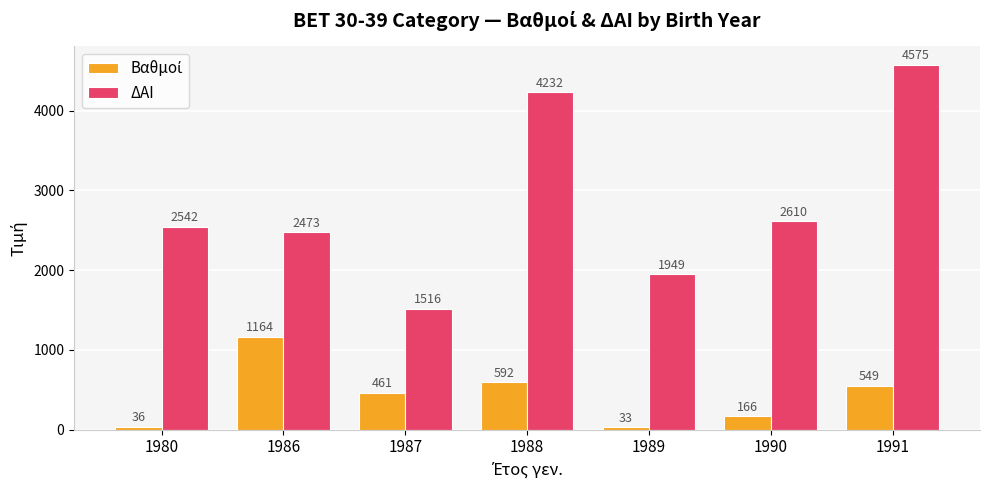

The value of ΔΑΙ at 1987 is 1516.0. True or false?

True